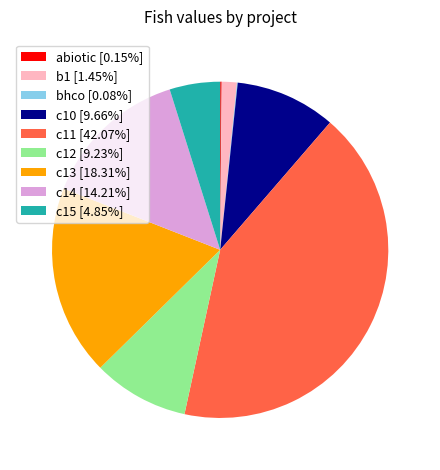

Does c10 represent more than half of the total?

No